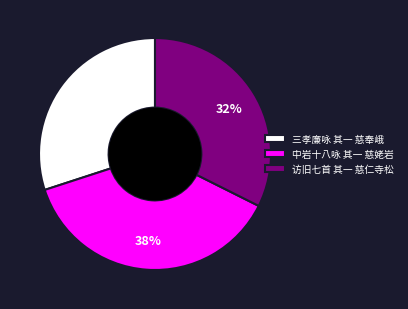

Count the number of slices in the pie.

3